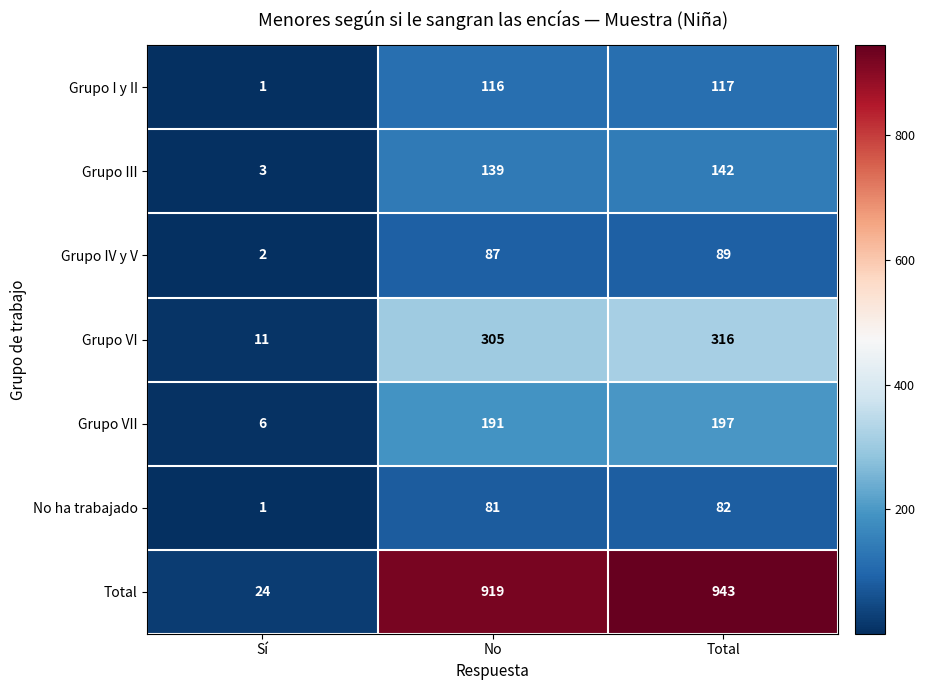

At Total, list the series in order from largest to smallest.

Total, Grupo VI, Grupo VII, Grupo III, Grupo I y II, Grupo IV y V, No ha trabajado